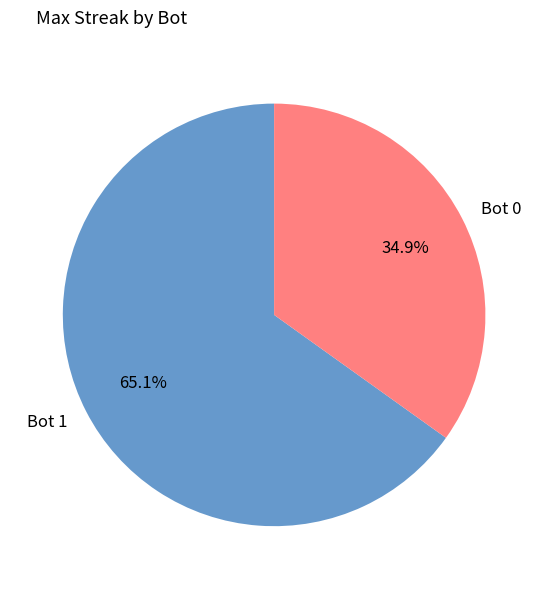

To the nearest percent, what is the difference between the Bot 0 and Bot 1 slice percentages?

30%